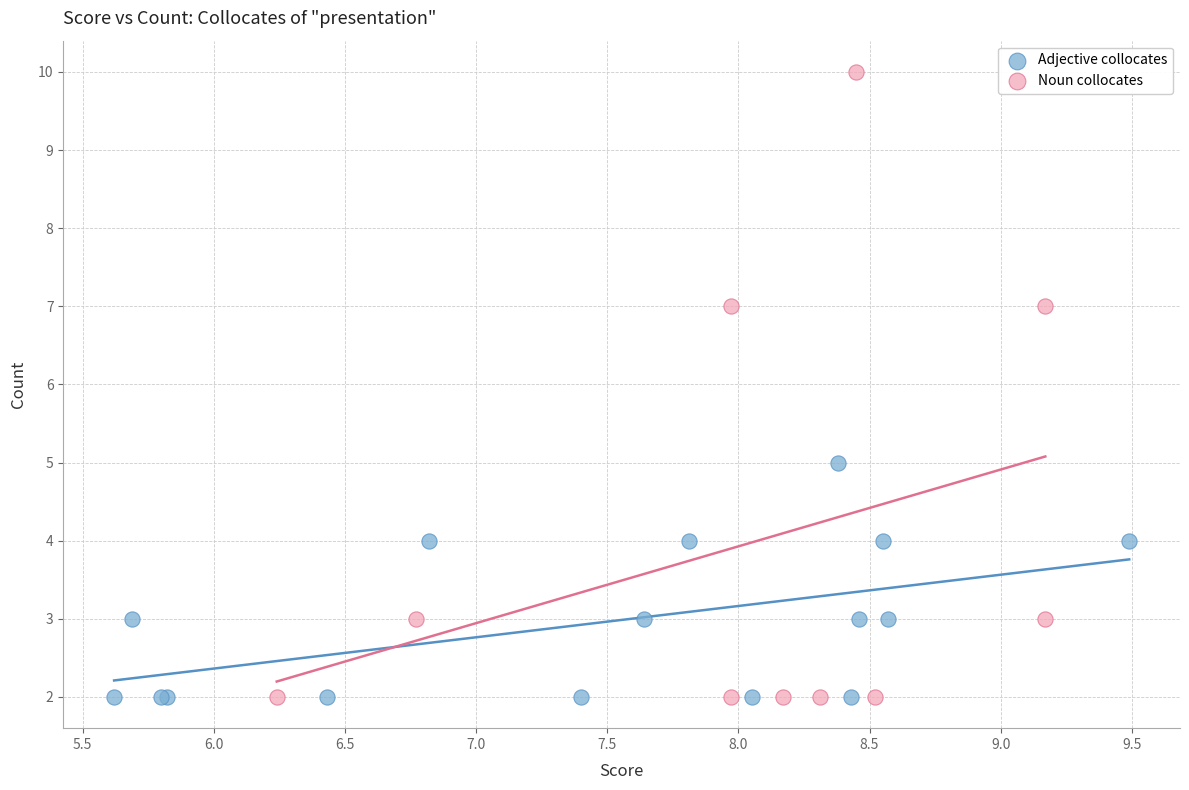

Which series has the widest spread of Y values?

Noun collocates